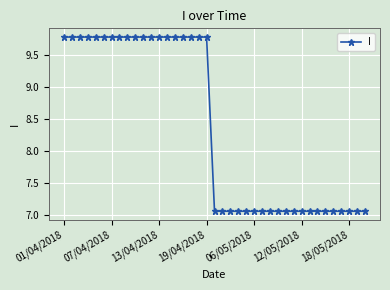

What is the sum of all values?

327.0